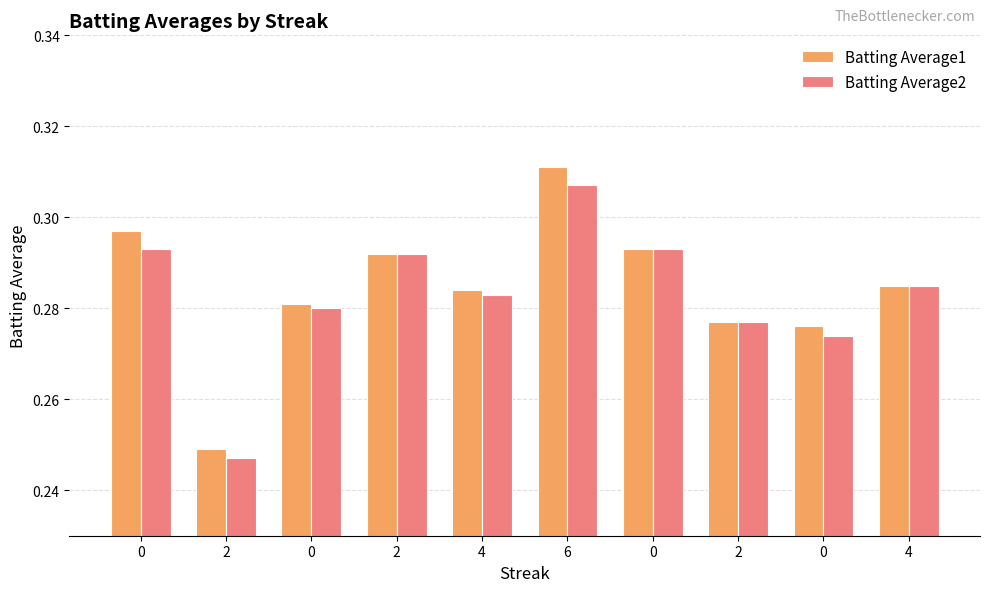

Are the bars horizontal?

No